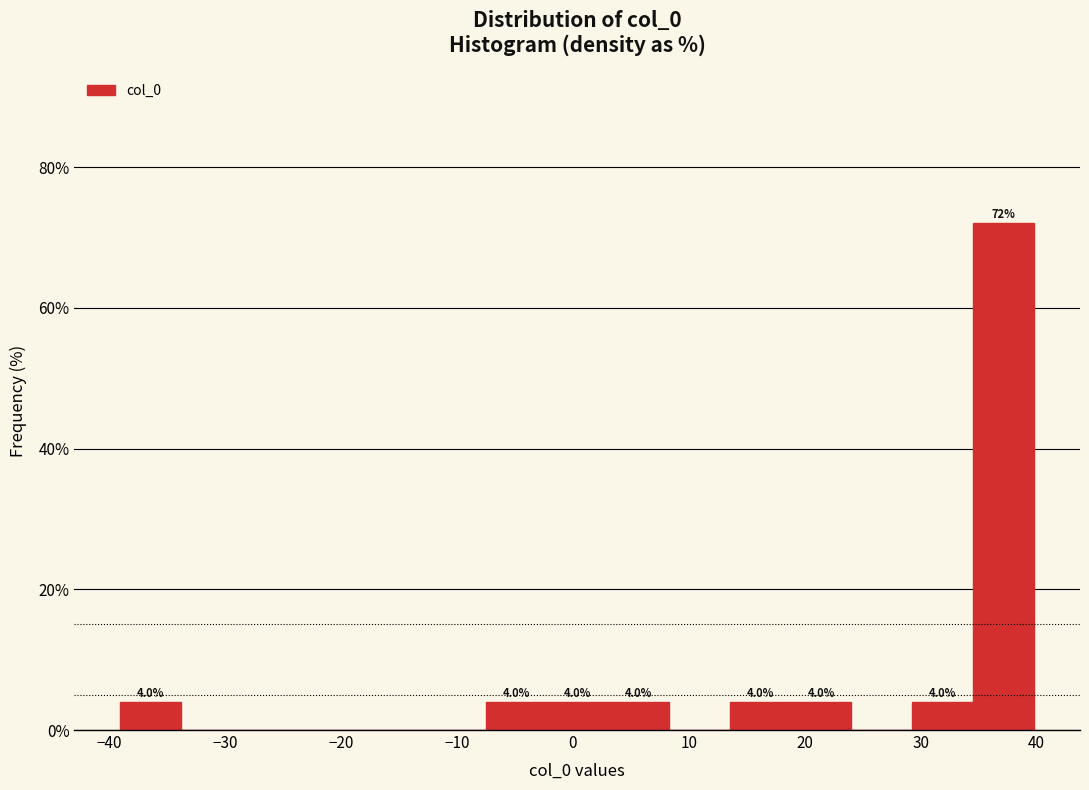

Which range on the x-axis has the tallest bar?

35 to 40